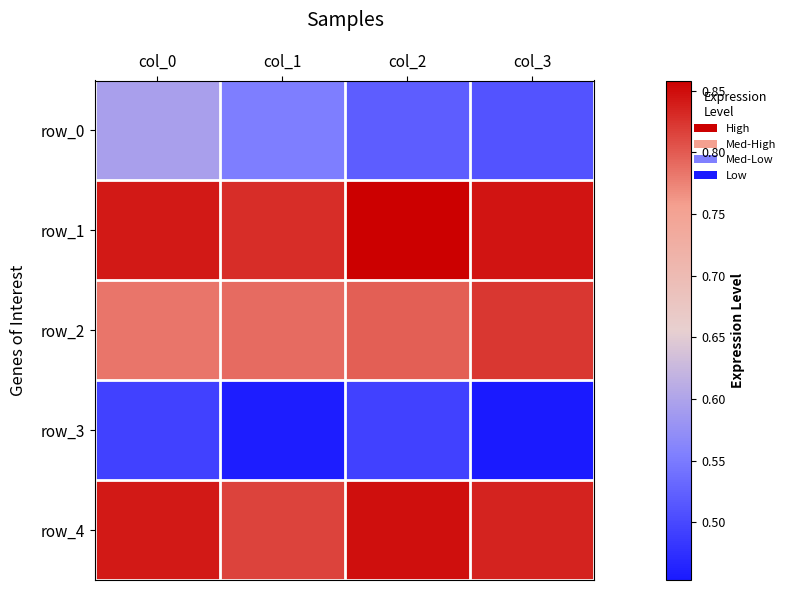

Which series has the largest range (max minus min)?

row_0